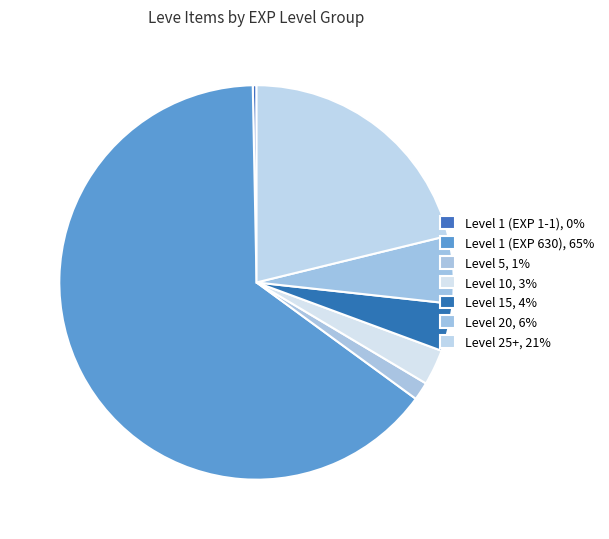

How many slices are in this pie chart?

7